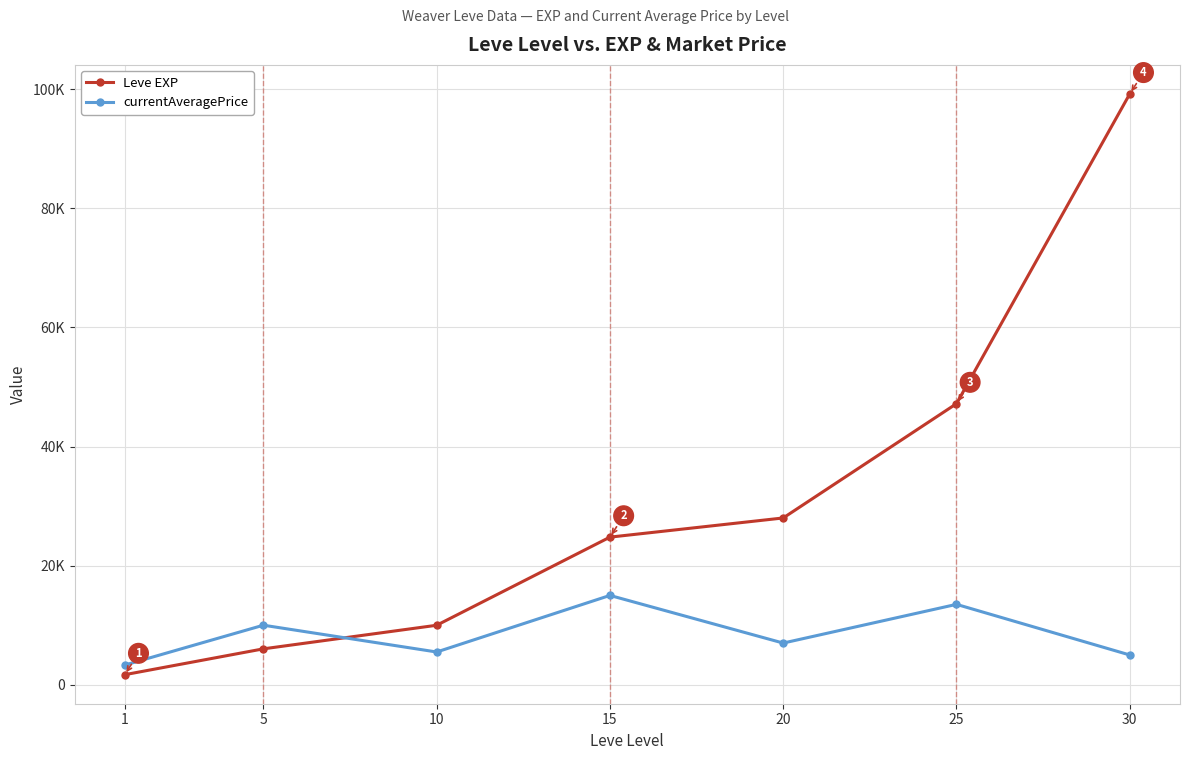

Does the chart have visible grid lines?

Yes